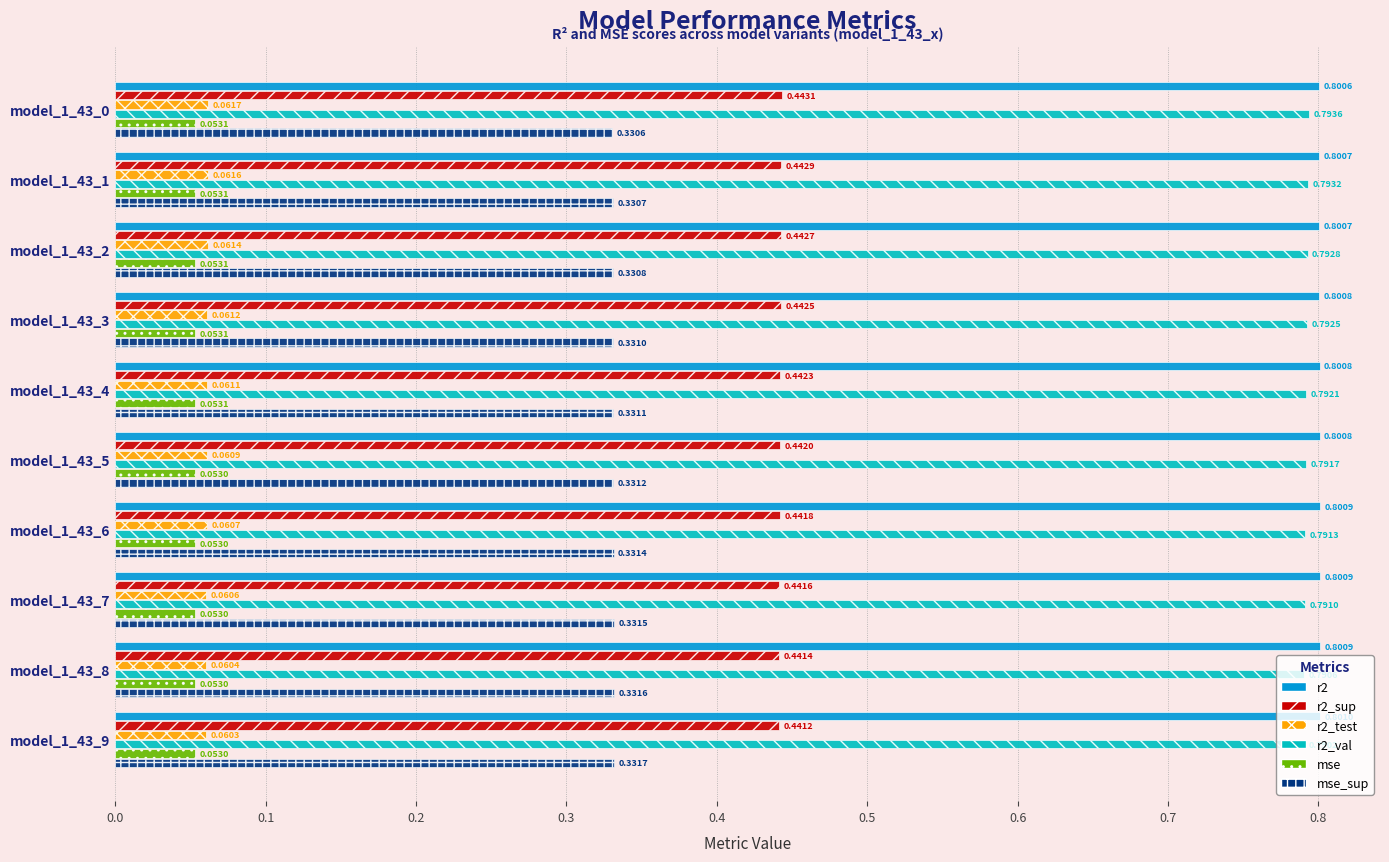

Which series has the widest spread of values?

r2_val